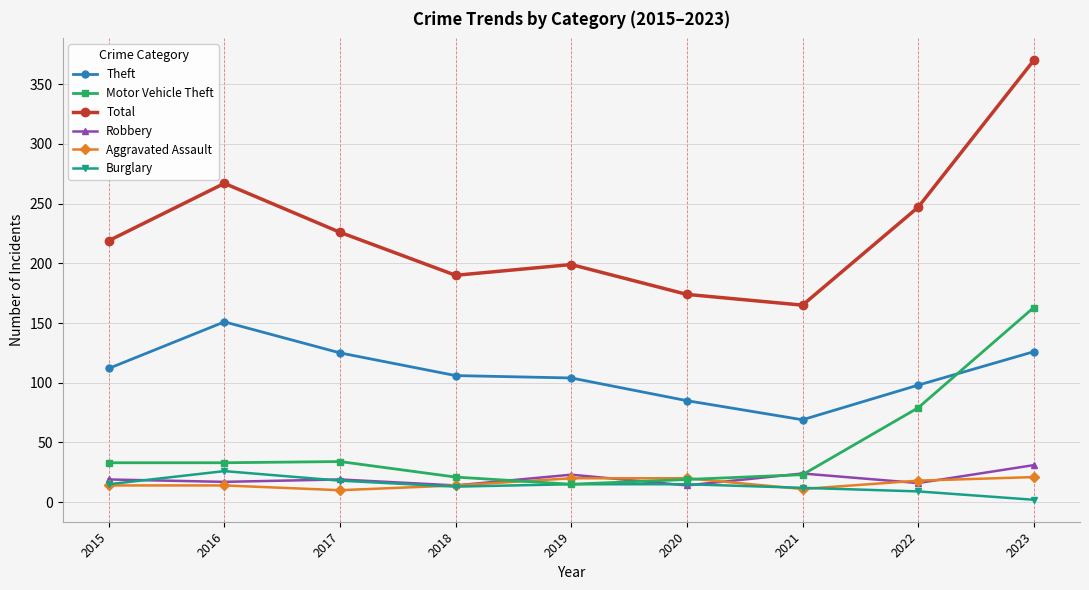

How many data points in Robbery are less than 19?

4